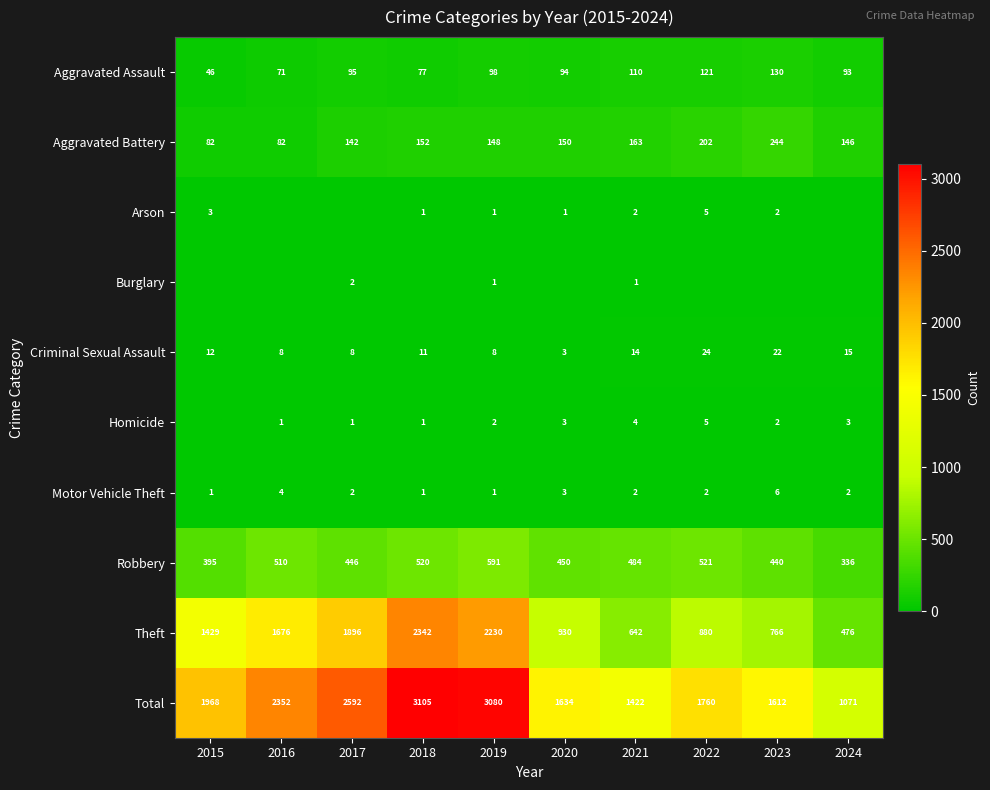

Which label corresponds to the smallest value in the chart?

2016